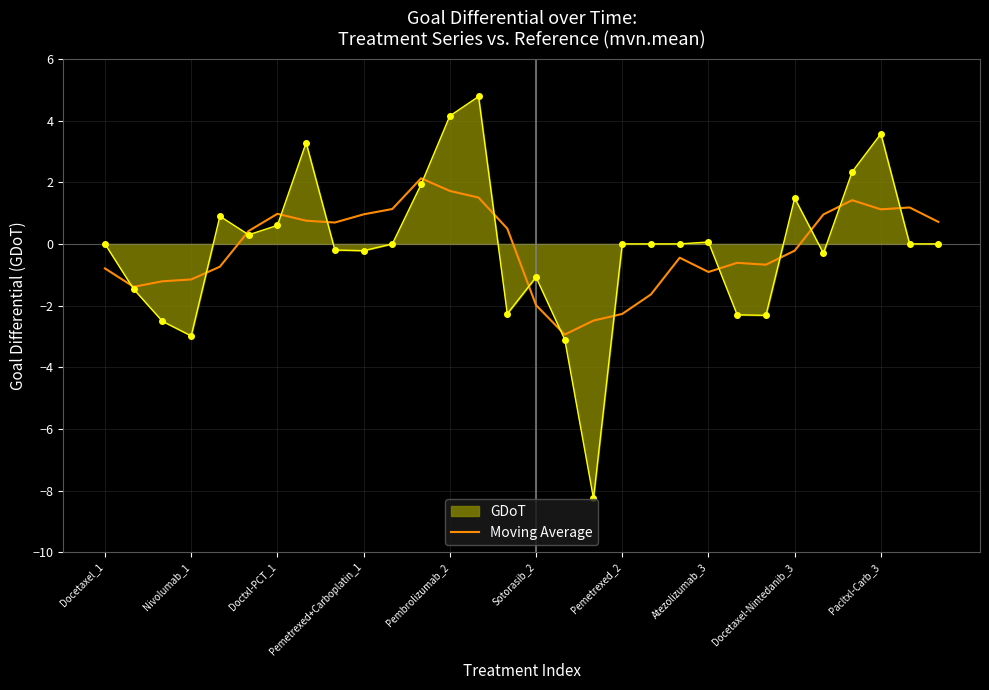

Rank the series by their maximum value, from lowest to highest.

Moving Average, GDoT